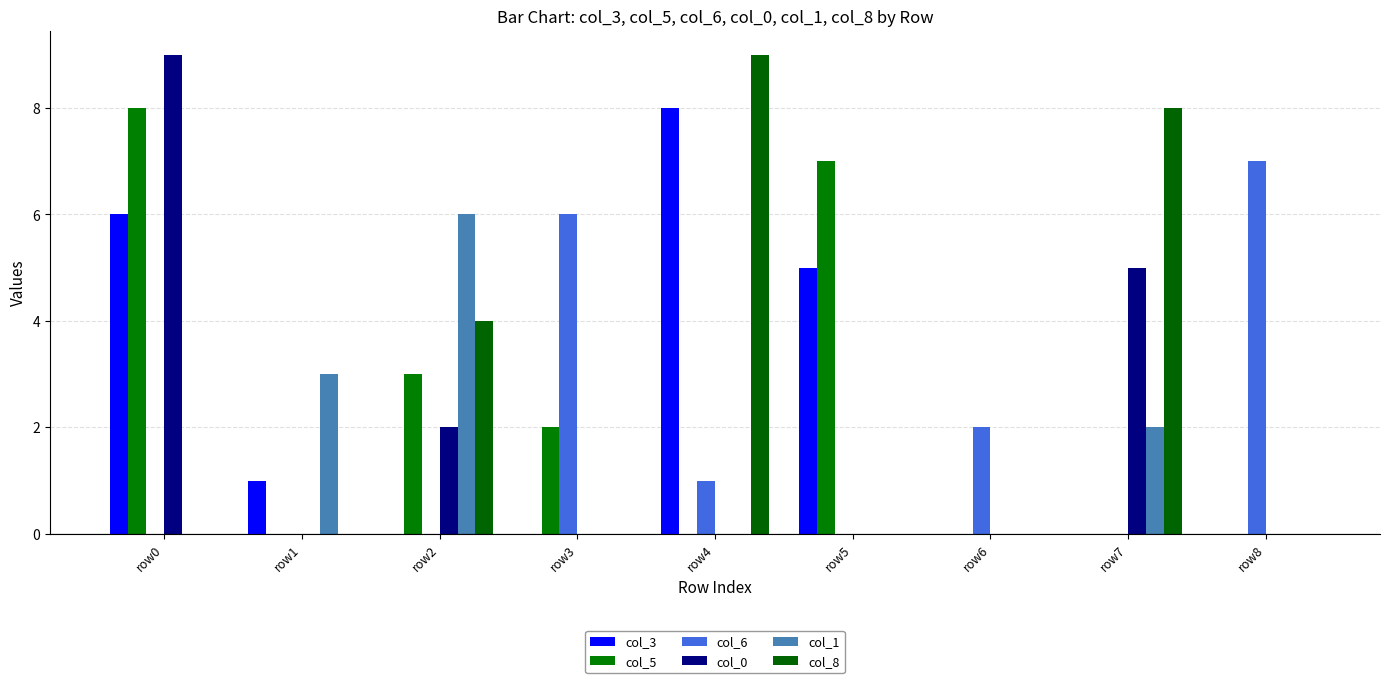

List the series in order of their peak value, lowest first.

col_1, col_6, col_3, col_5, col_0, col_8